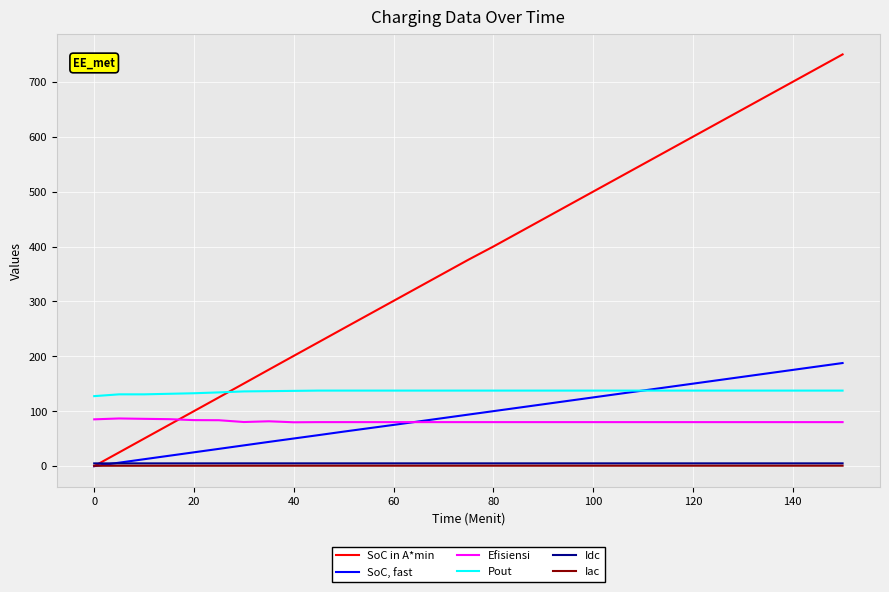

How many lines are shown in the chart?

6